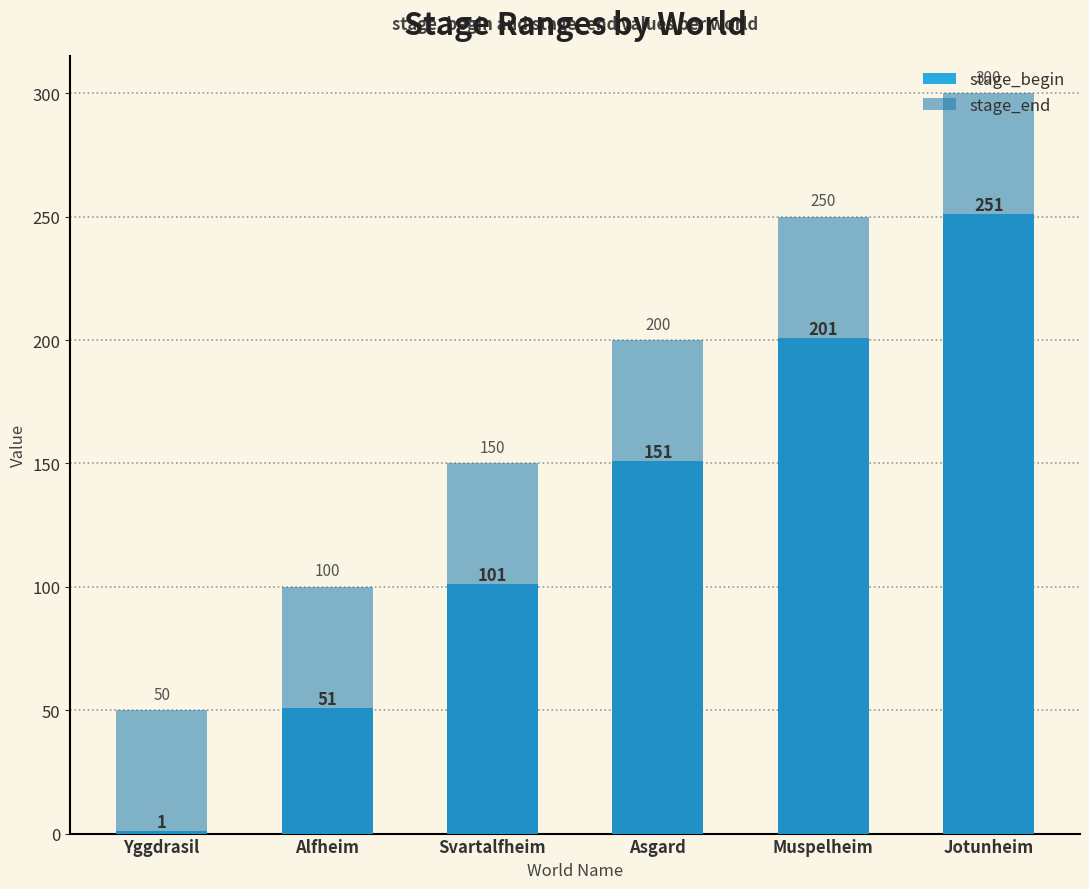

Between Yggdrasil and Jotunheim, which series saw the biggest shift?

stage_begin